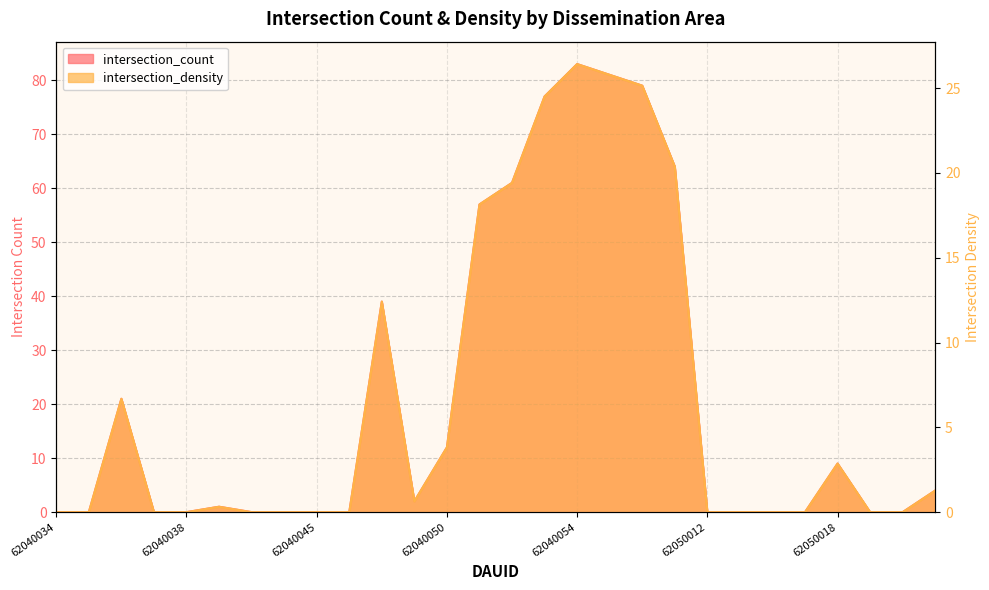

The intersection_density series shows 1.3 at 62080019. True or false?

True